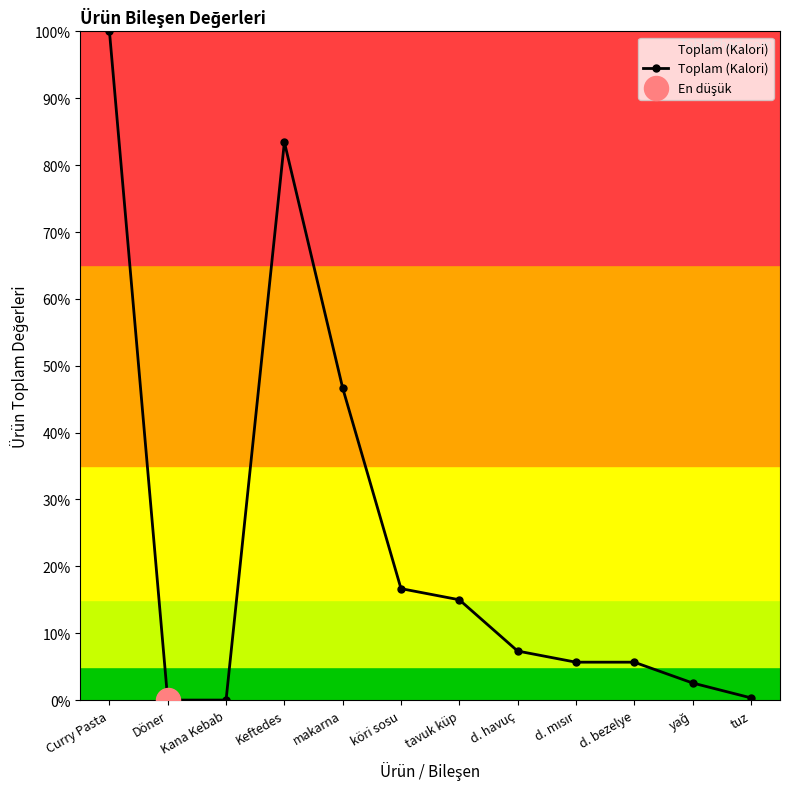

Between d. bezelye and Kana Kebab, which is larger?

d. bezelye